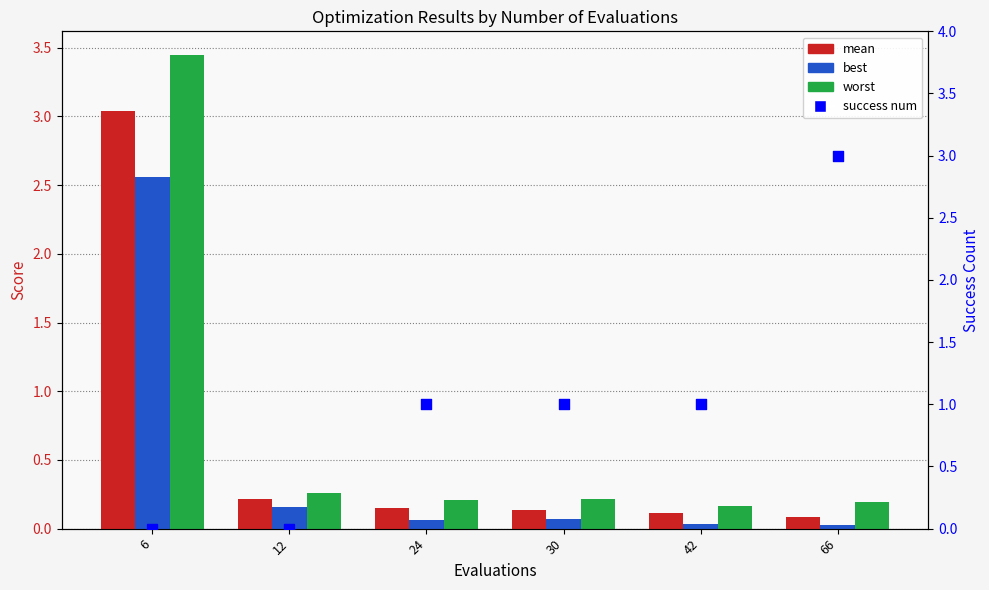

Which series contains the lowest Y value?

success num